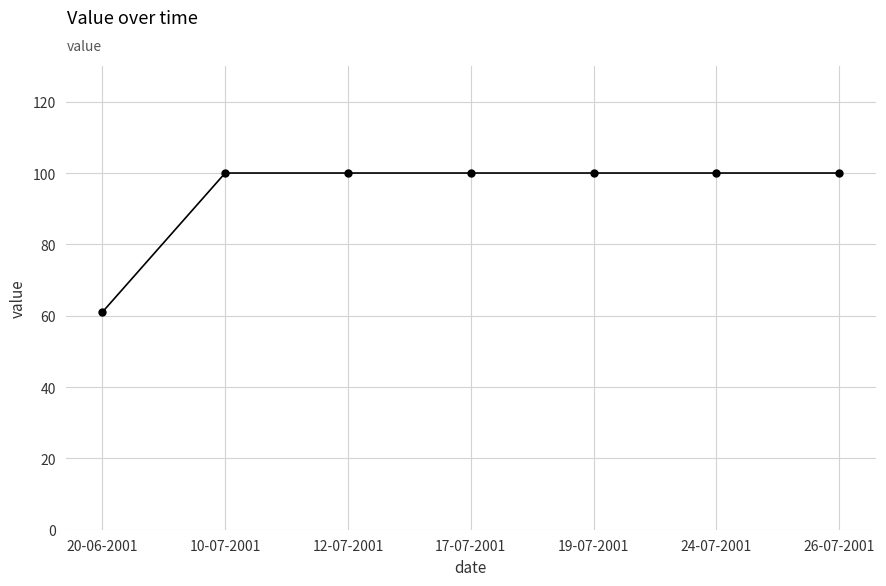

Is this an area chart (filled region under the line)?

No